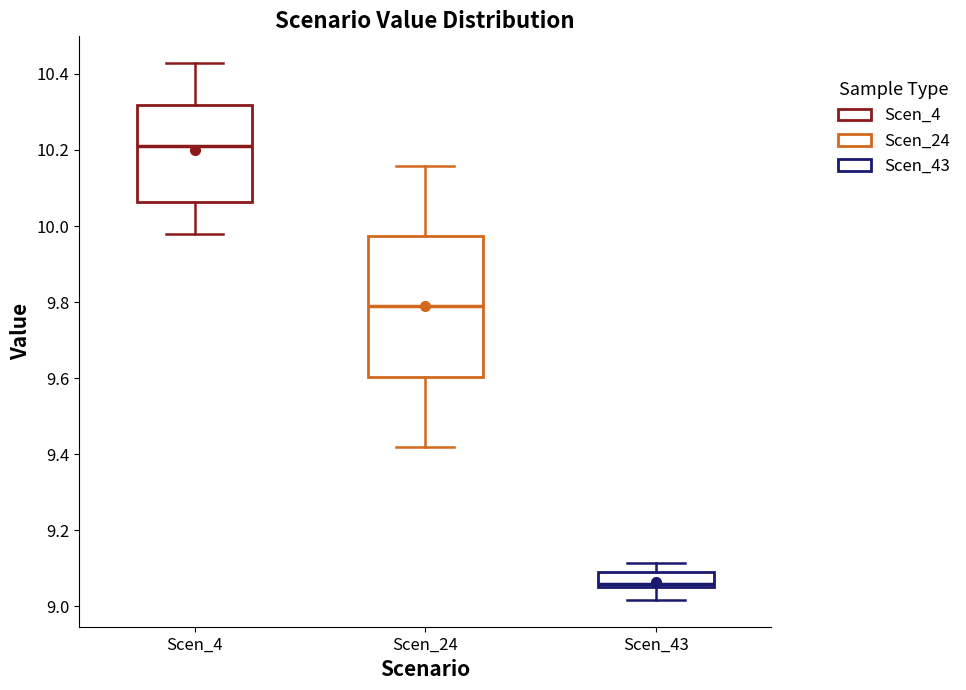

Which box is the tallest, from its lower edge to its upper edge?

Scen_24